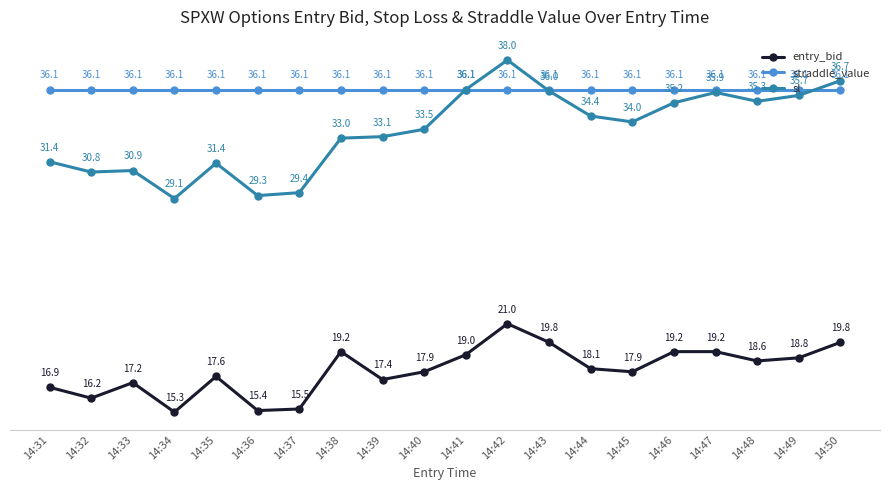

What is the spread (max minus min) of values at 14:31?

19.2